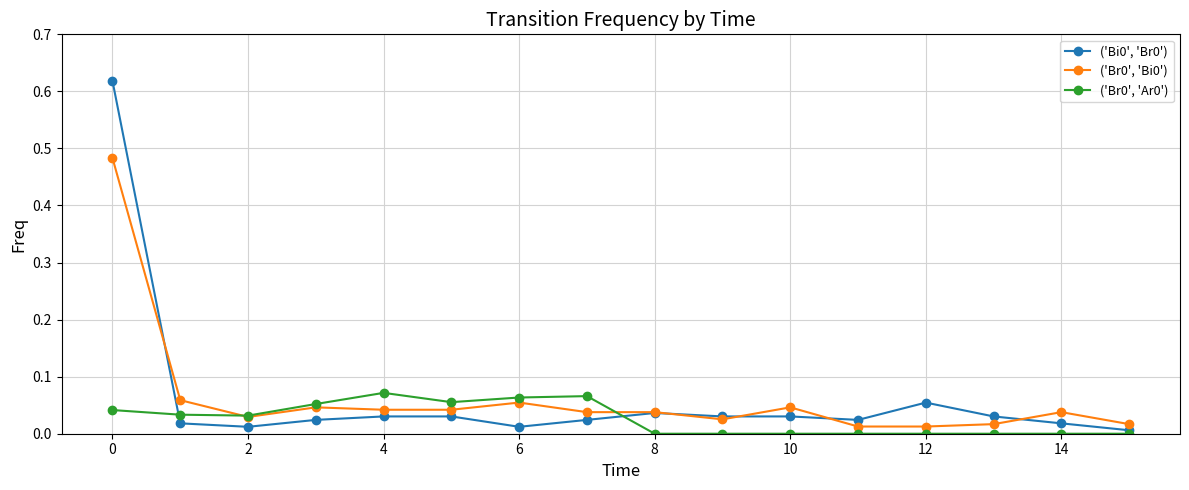

How many ('Br0', 'Ar0') values are between 0 and 1?

16